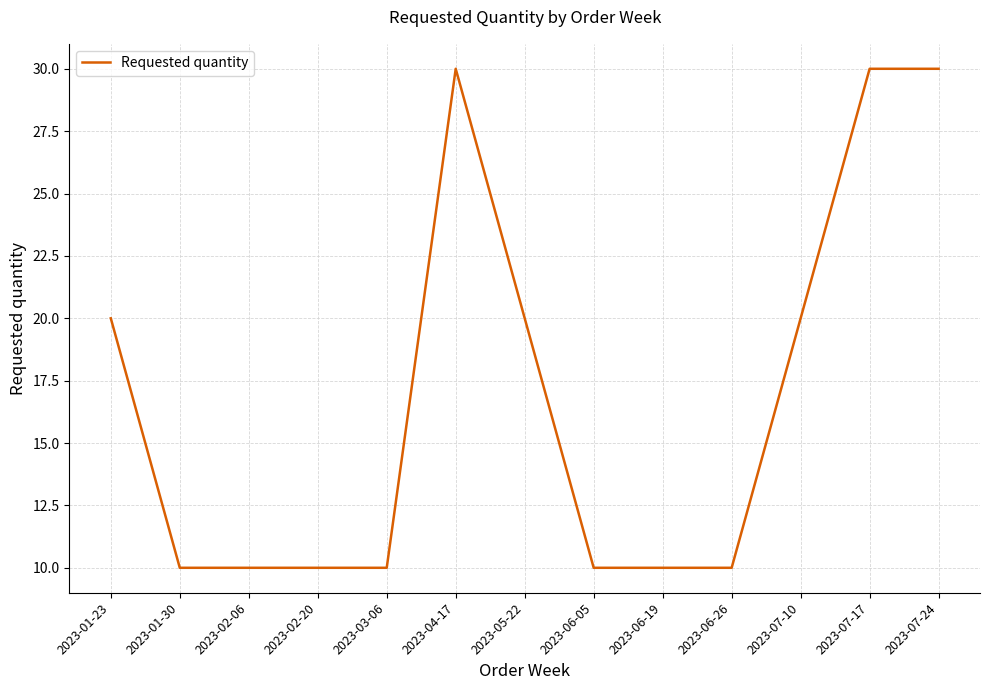

Does the chart display data point markers on the line(s)?

No